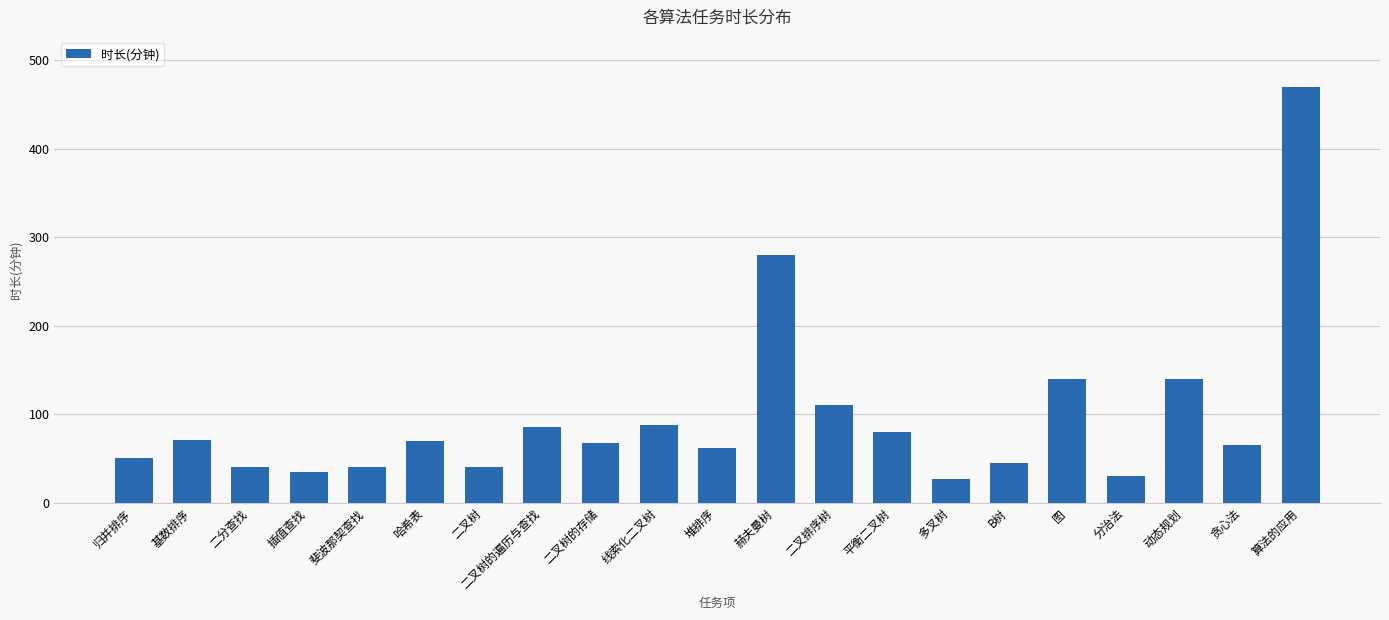

Between 斐波那契查找 and 二叉树的遍历与查找, which is larger?

二叉树的遍历与查找